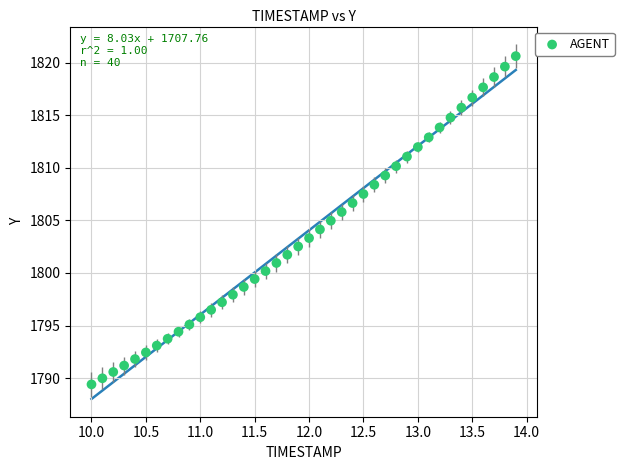

What is the range of X values (max minus min)?

3.9